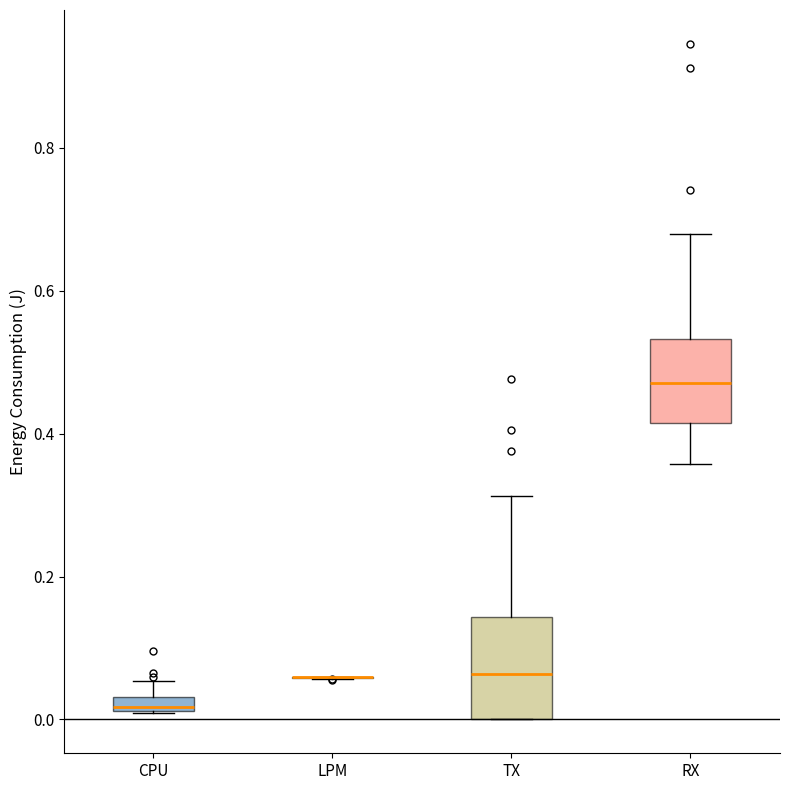

Comparing the boxes themselves (not the whiskers), which one is the tallest?

TX